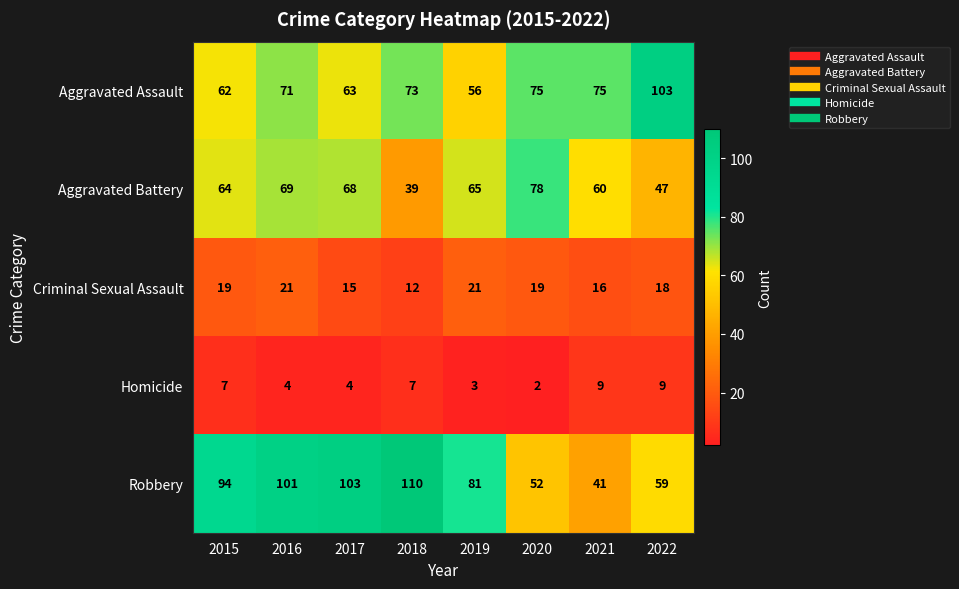

What is the approximate value of Homicide at 2015?

7